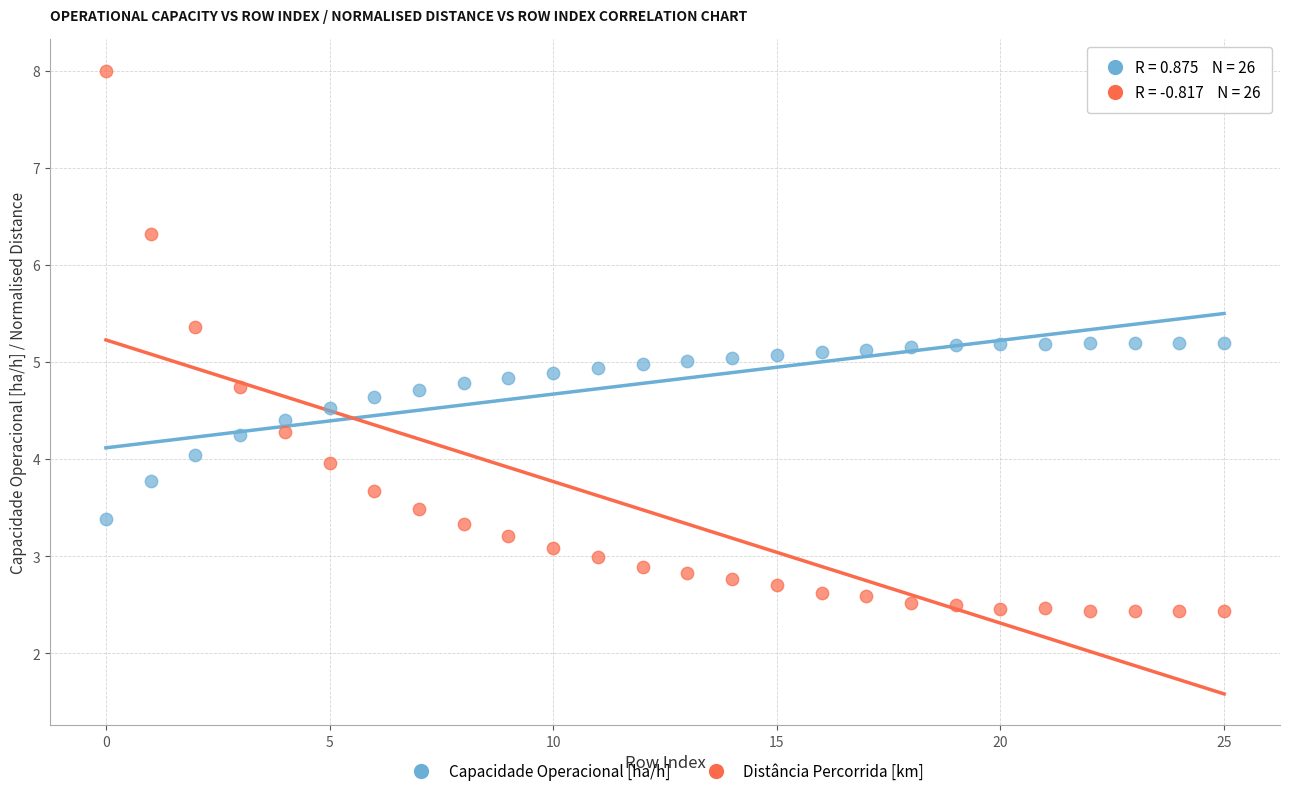

Across all data points, what is the range of Y values (max minus min)?

5.6